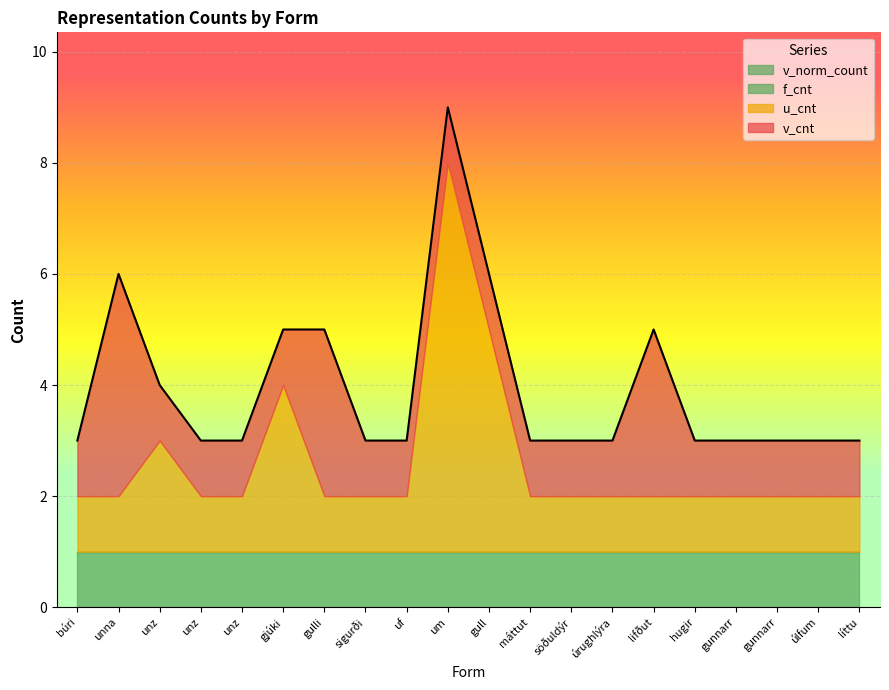

What is the sum of the v_norm_count values at unz and úlfum?

2